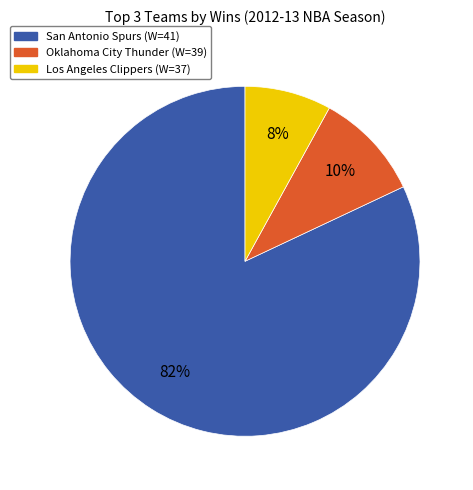

True or false: Los Angeles Clippers (W=37) accounts for 8% of the total.

True